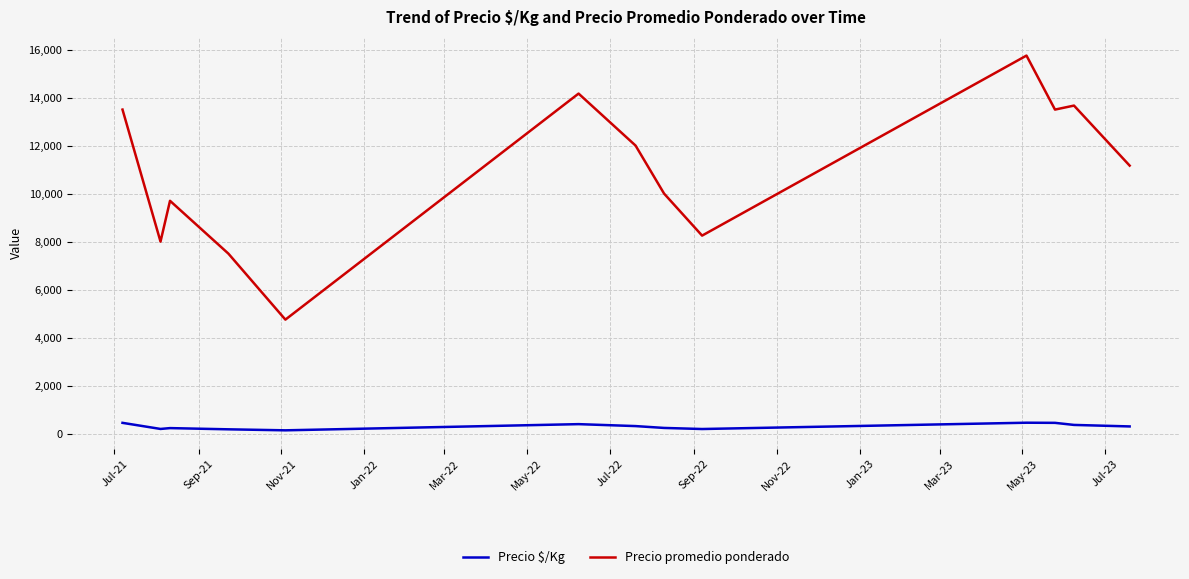

What is the greatest value displayed?

15750.0